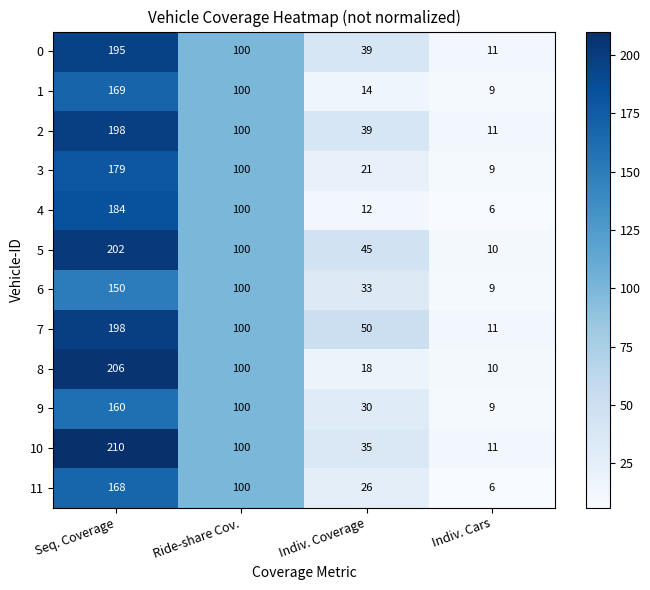

What is the difference between the maximum and second lowest values in the 10 series?

175